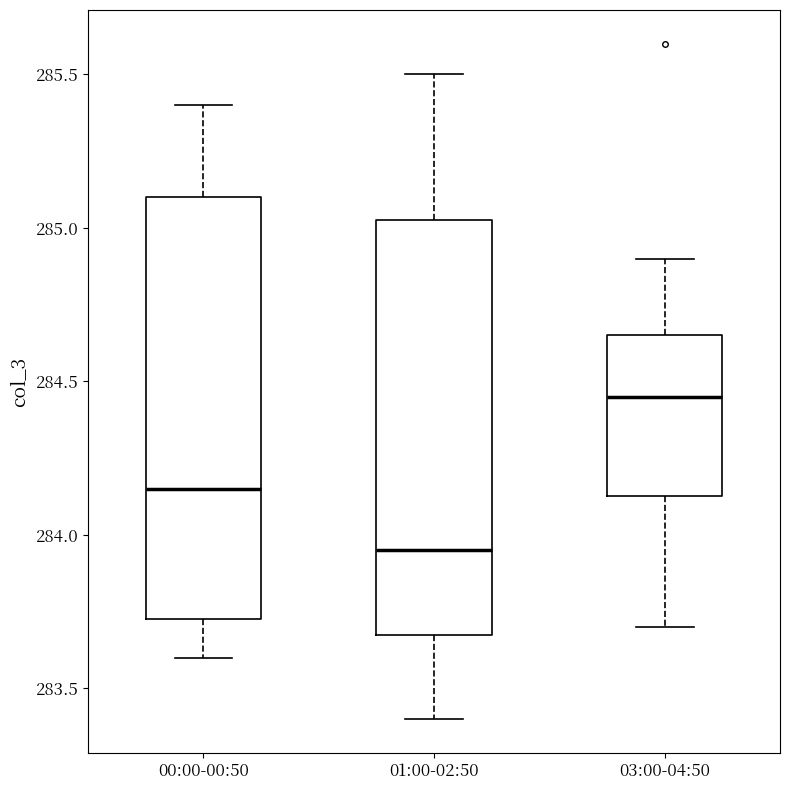

Reading left to right, transcribe this box plot: for each box, give where its median line is, the range the box spans, and where its two whiskers end, as read against the y-axis. The values are not printed on the chart, so give them approximately, as read against the axis.

00:00-00:50: median 284.15, box 283.75 to 285.10, whiskers 283.60 to 285.40
01:00-02:50: median 283.95, box 283.70 to 285.05, whiskers 283.40 to 285.50
03:00-04:50: median 284.45, box 284.15 to 284.65, whiskers 283.70 to 284.90